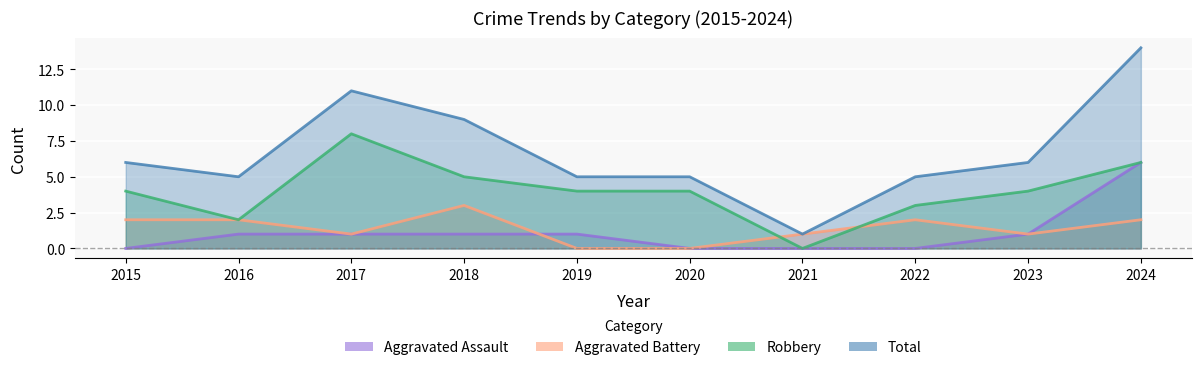

List the labels in order of Aggravated Battery value, smallest first.

2019, 2020, 2017, 2021, 2023, 2015, 2016, 2022, 2024, 2018